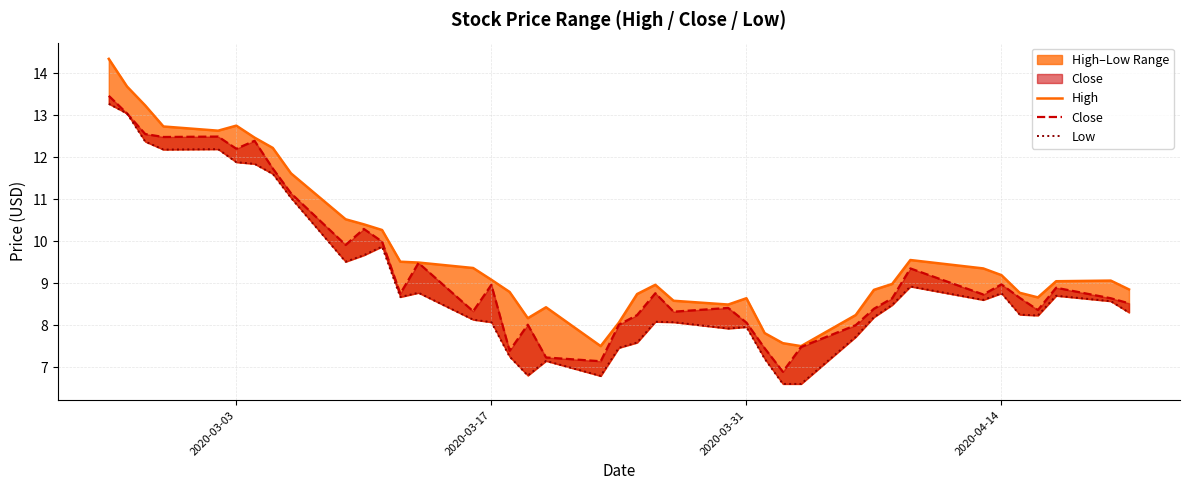

Does the chart display data point markers on the line(s)?

No